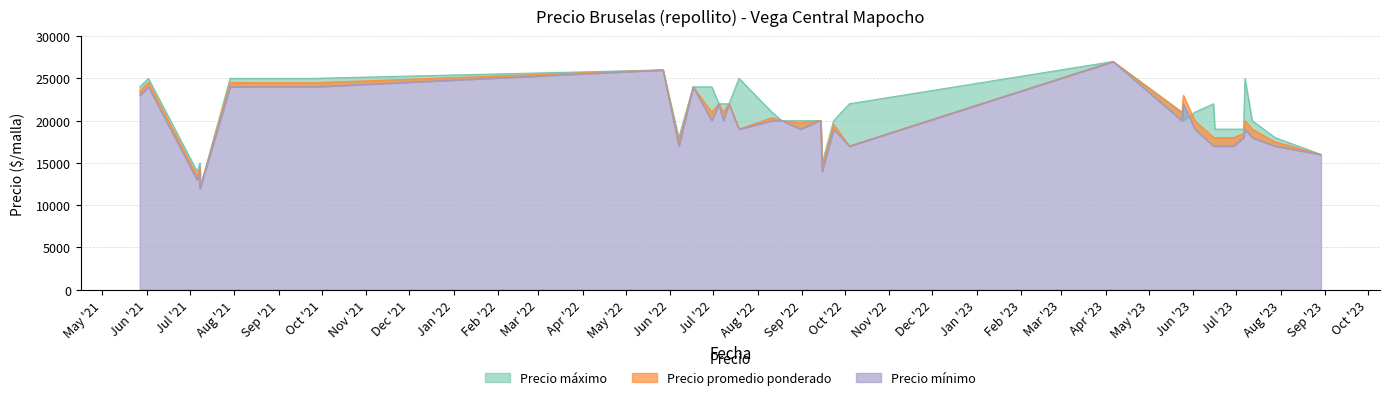

What is the sum of all Precio máximo values?

854000